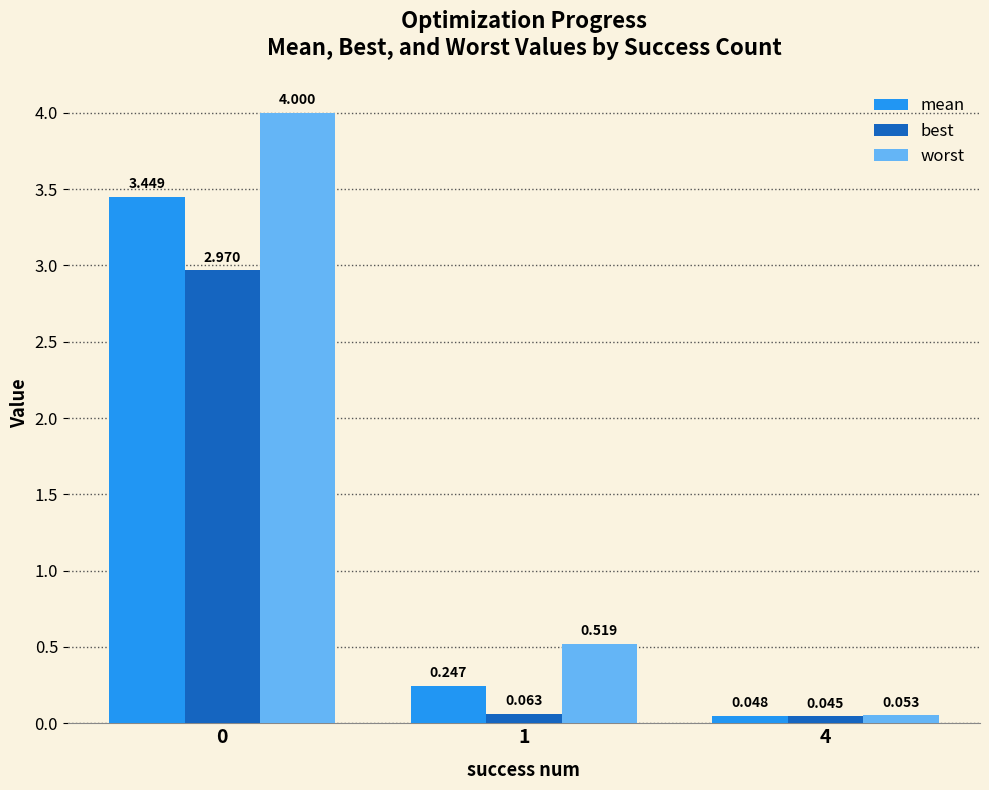

Rank the series at 1 from highest to lowest value.

worst, mean, best